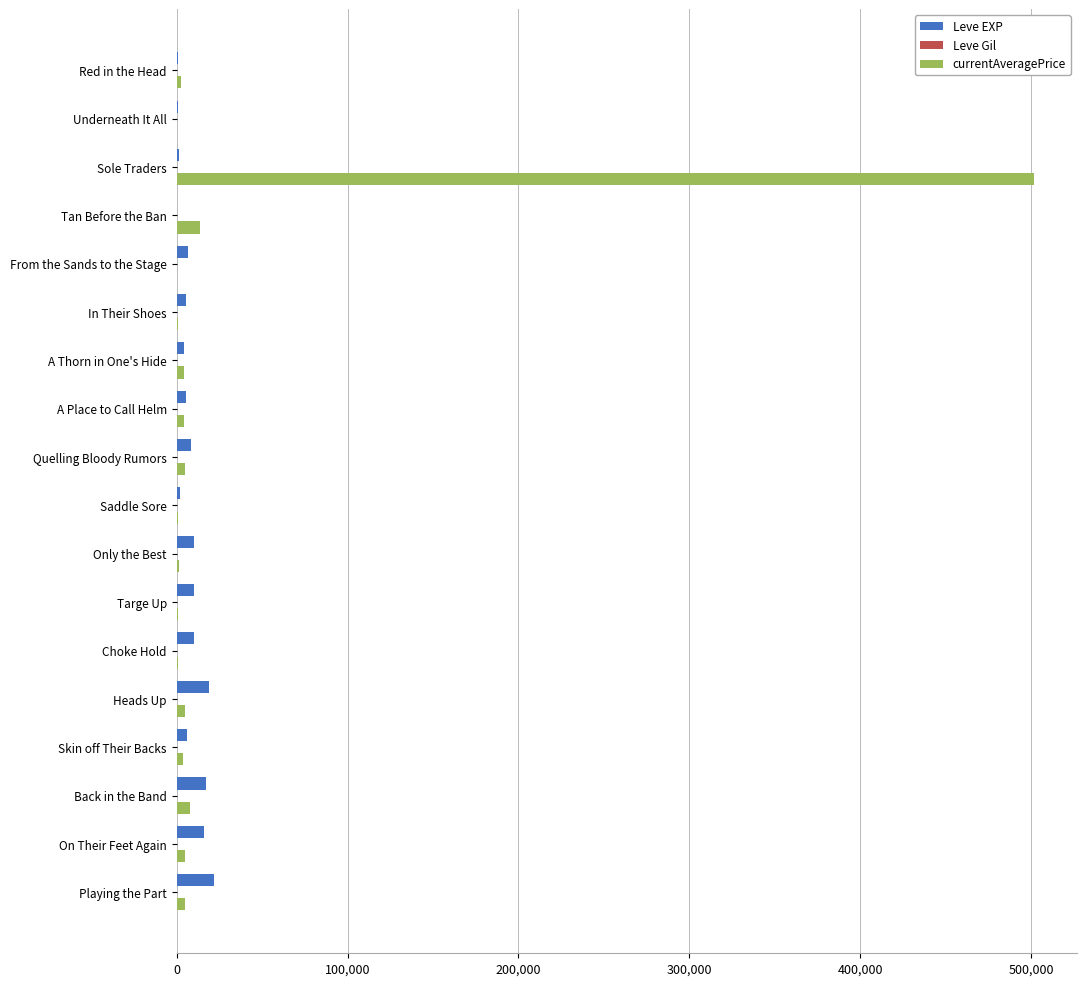

What is the maximum value shown in the chart?

501500